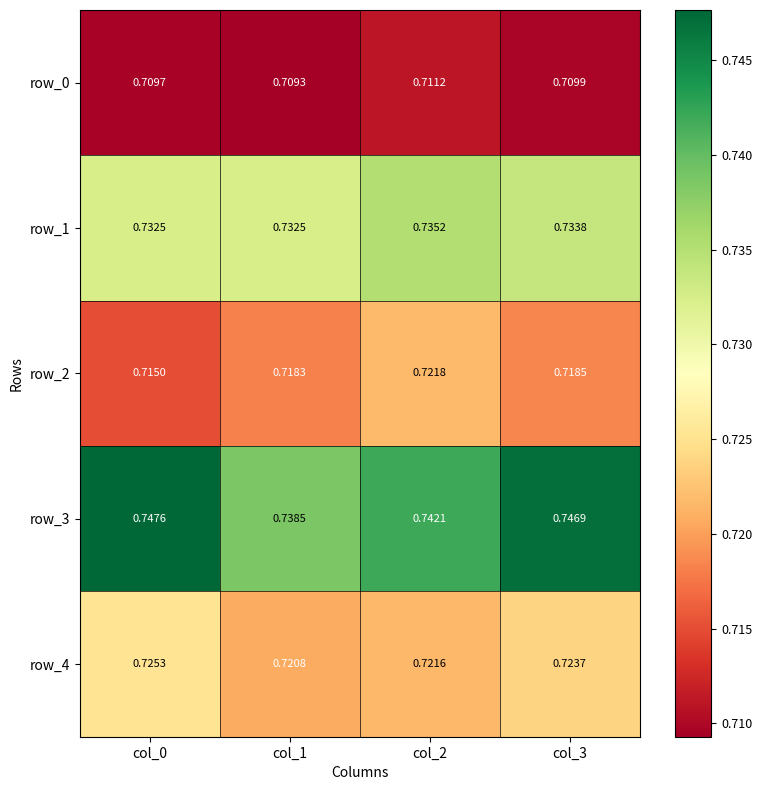

What is the greatest value displayed?

0.7